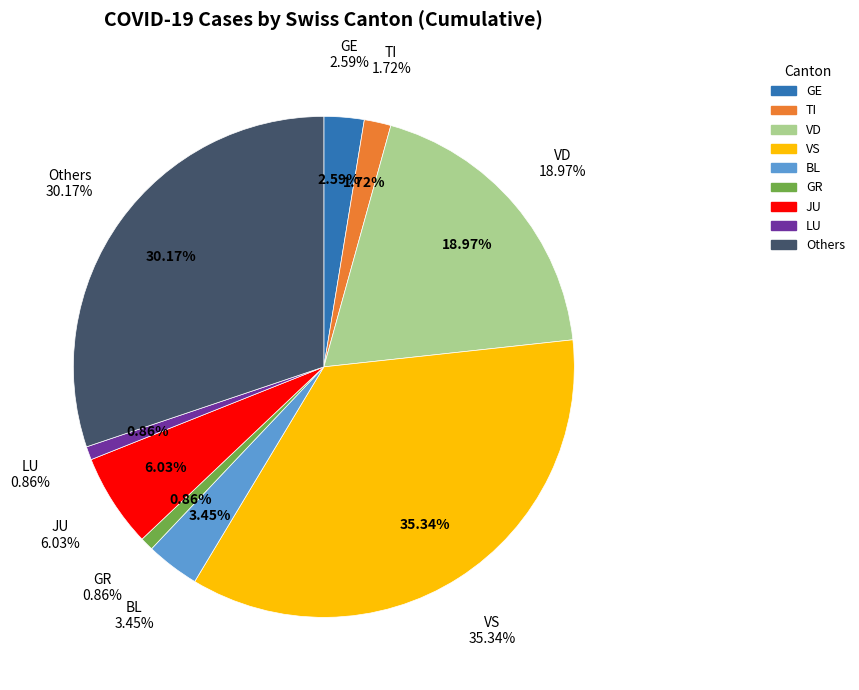

Does ZH represent more than half of the total?

No